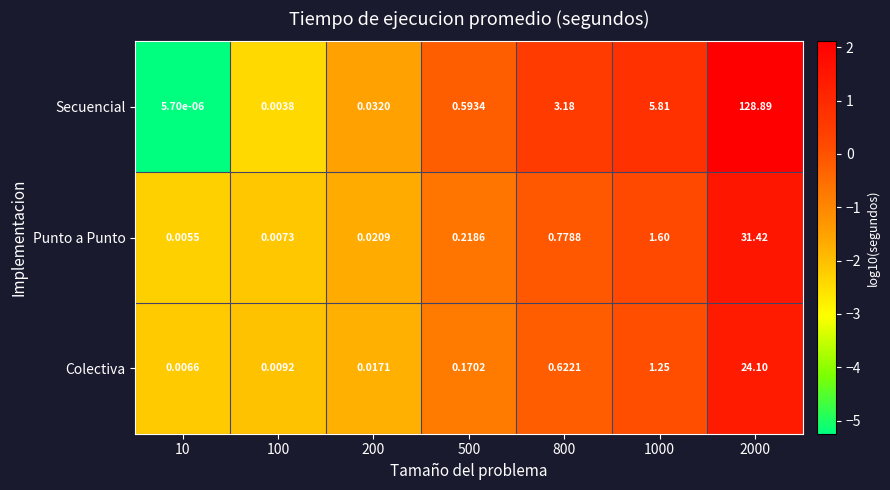

Which series has the largest range (max minus min)?

Secuencial